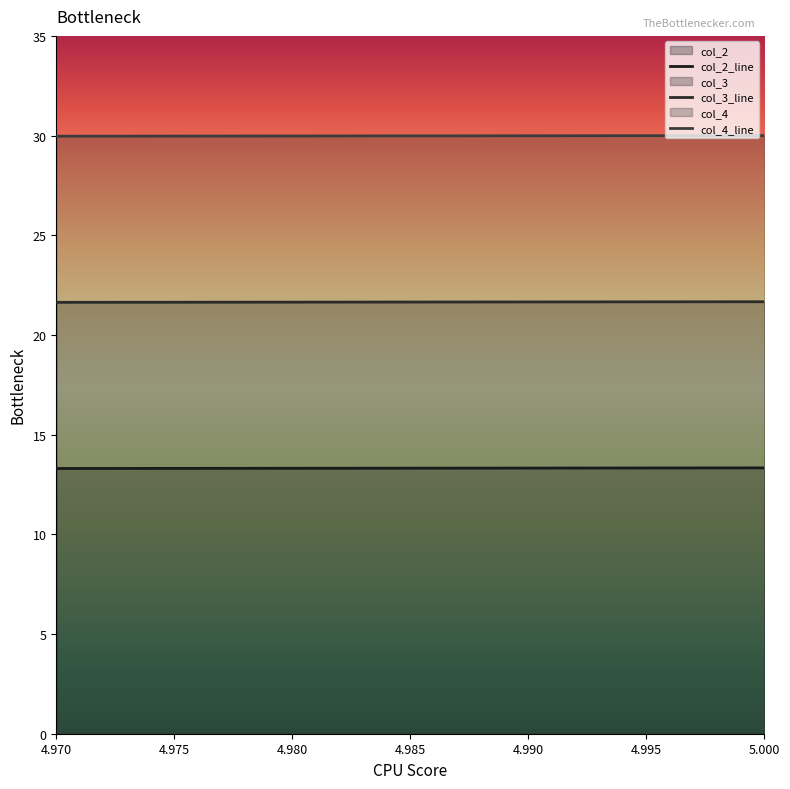

At which label is col_3 closest to 21?

4.97